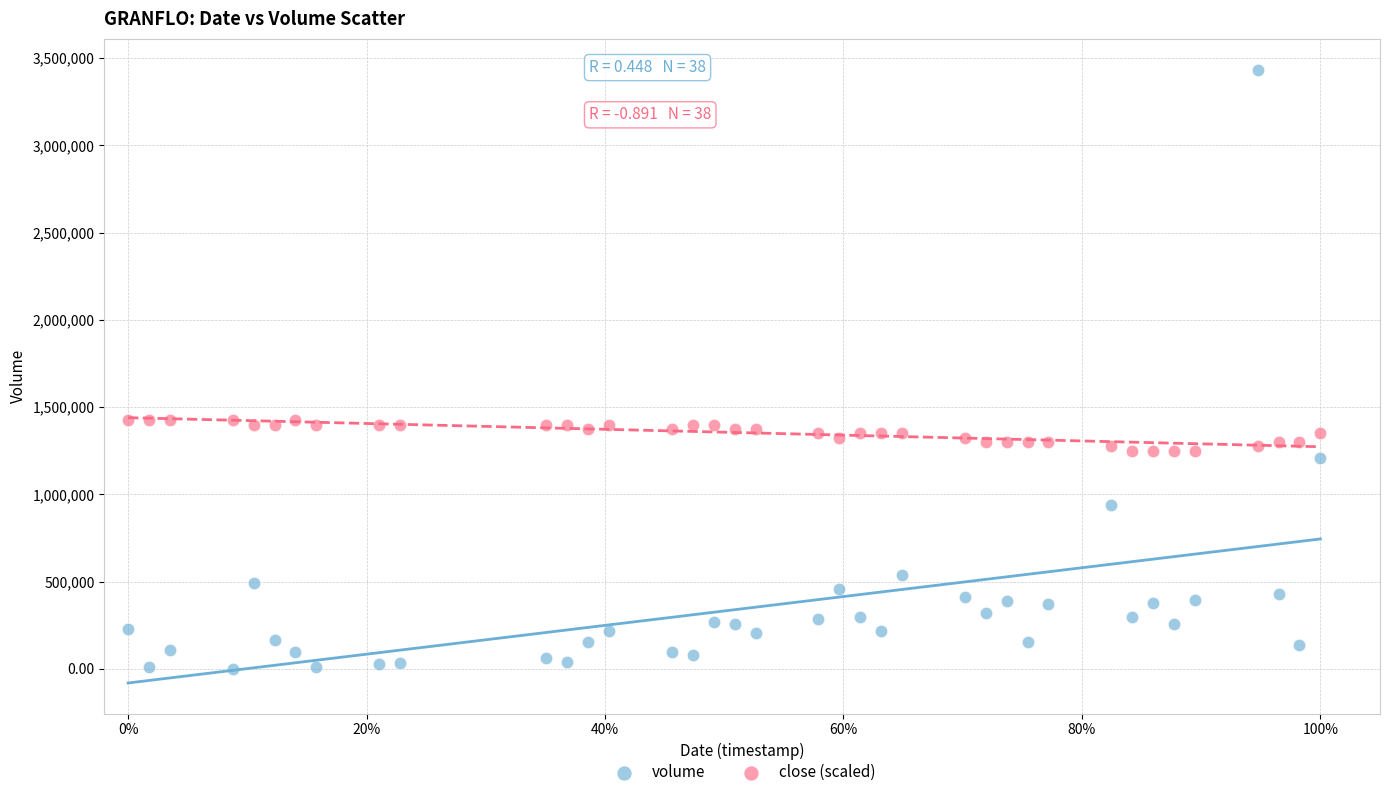

Which series reaches the maximum Y coordinate?

volume